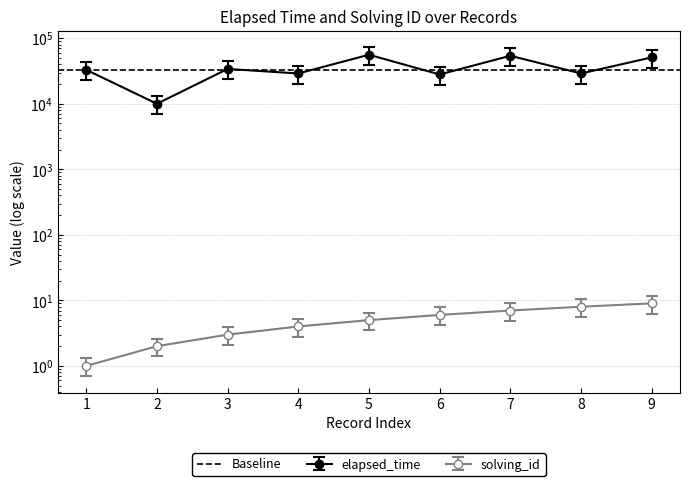

Which series has the largest total across all categories?

elapsed_time